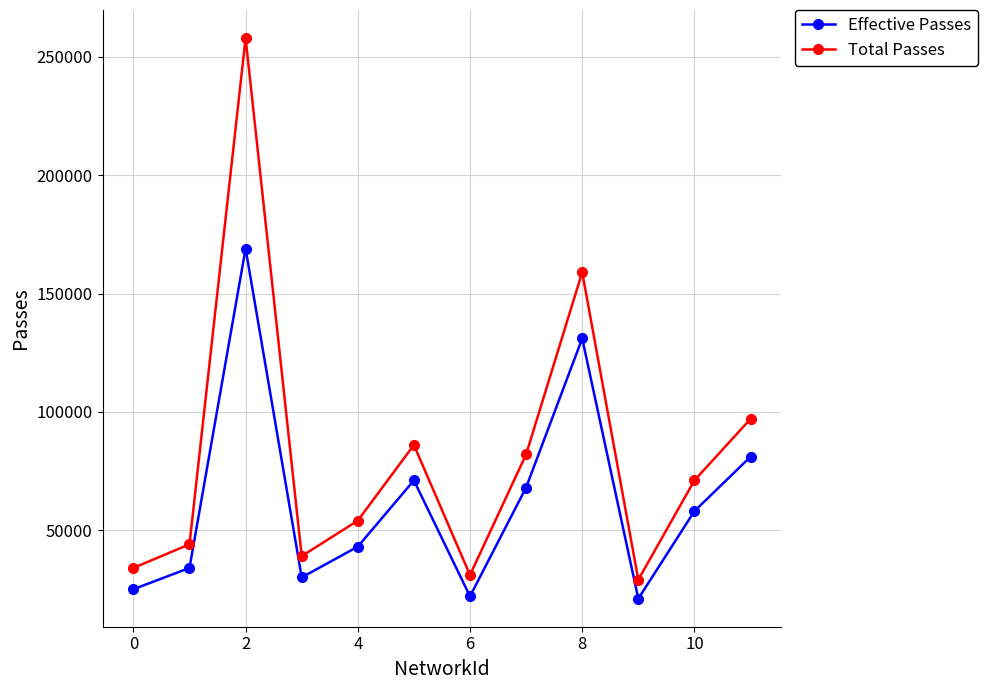

Which series has the largest range (max minus min)?

Total Passes